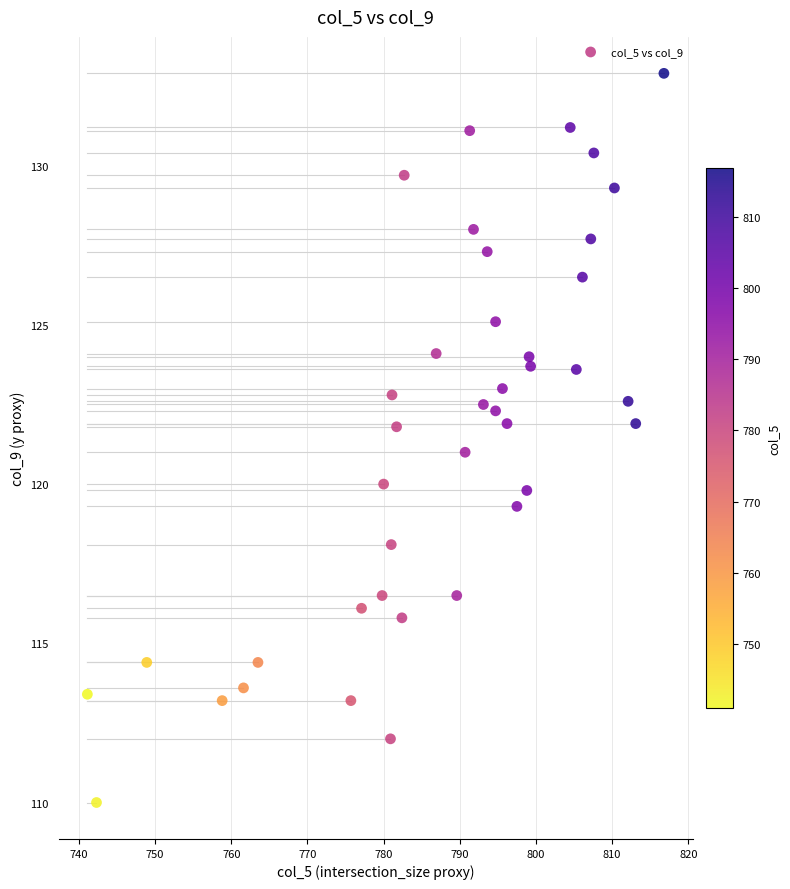

What is the range of X values (max minus min)?

75.7